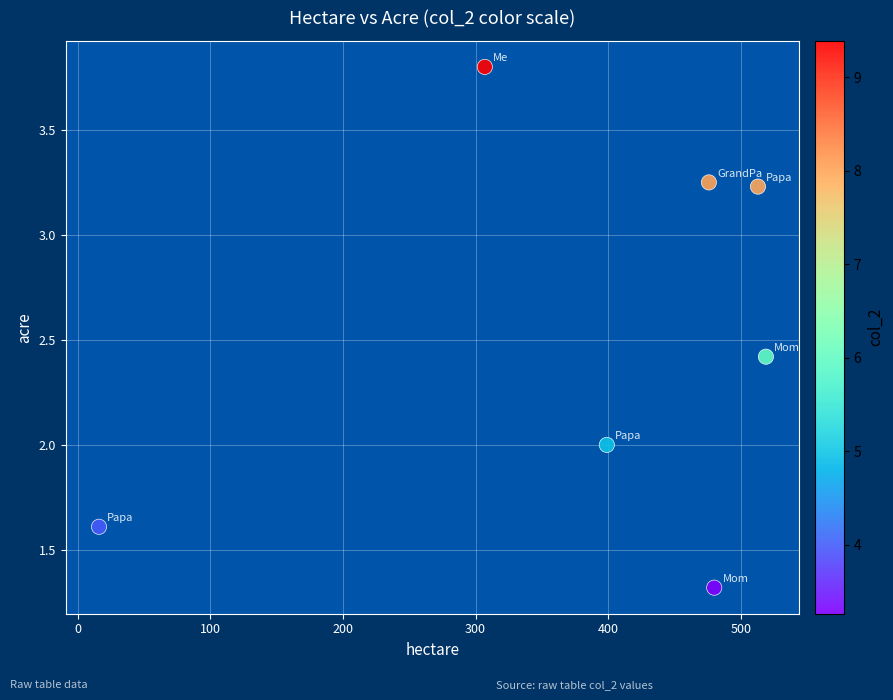

What is the average Y value?

2.5